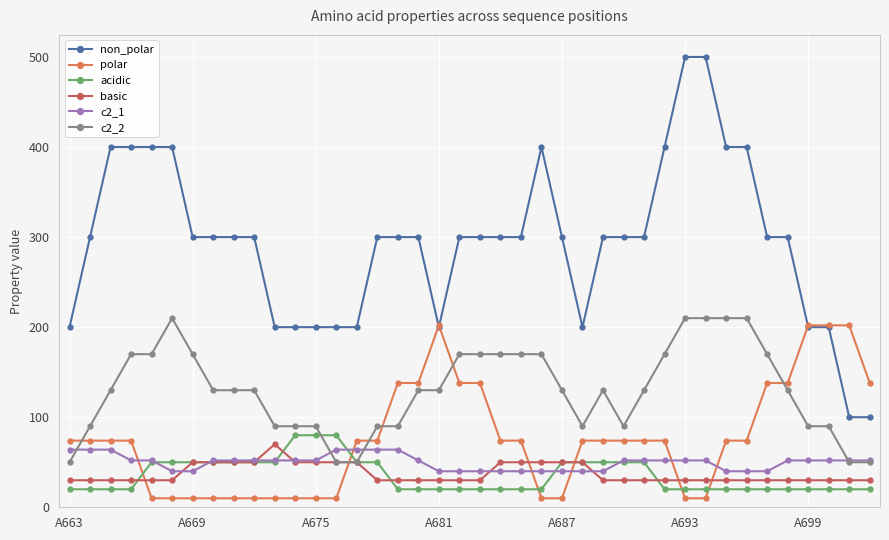

What is the lowest value of the c2_2 series?

50.0